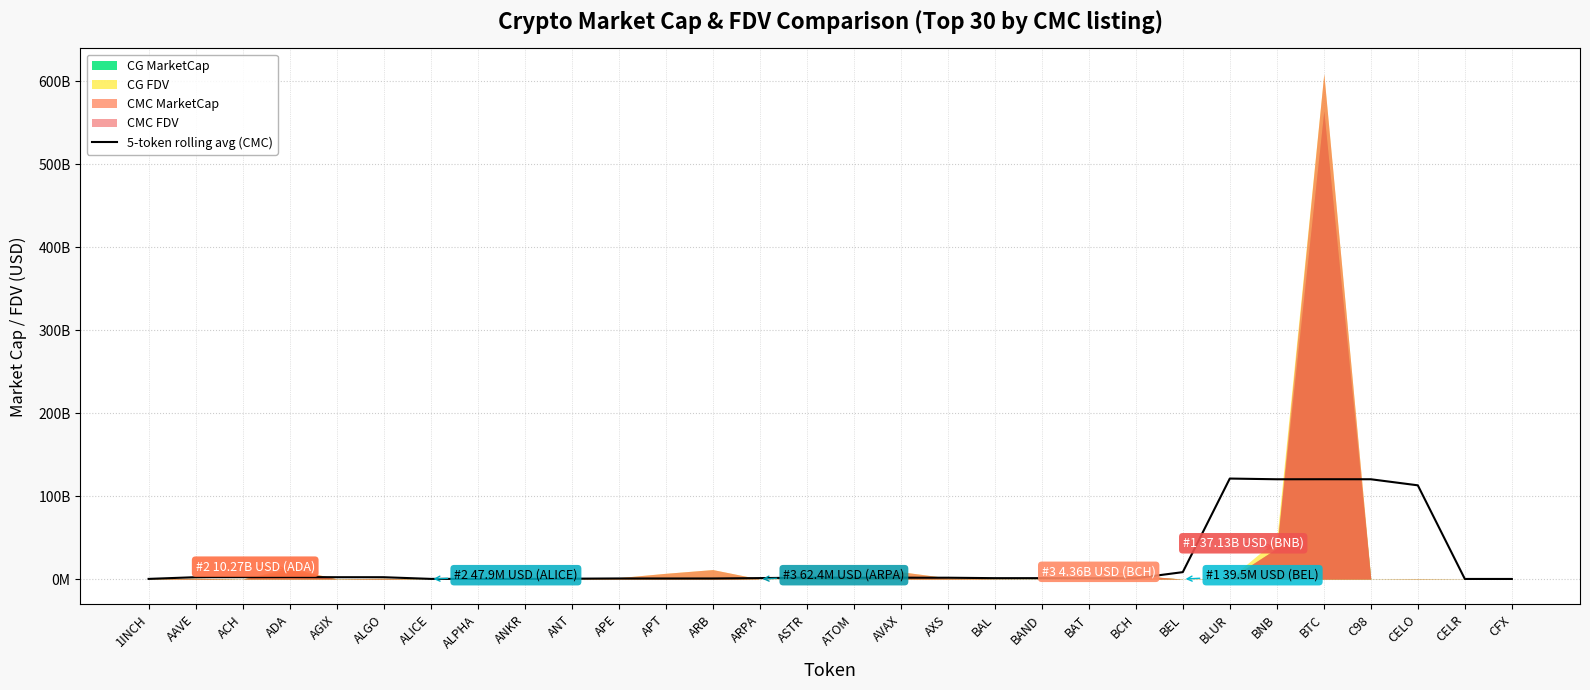

At which category does the chart reach its minimum across all series?

CFX